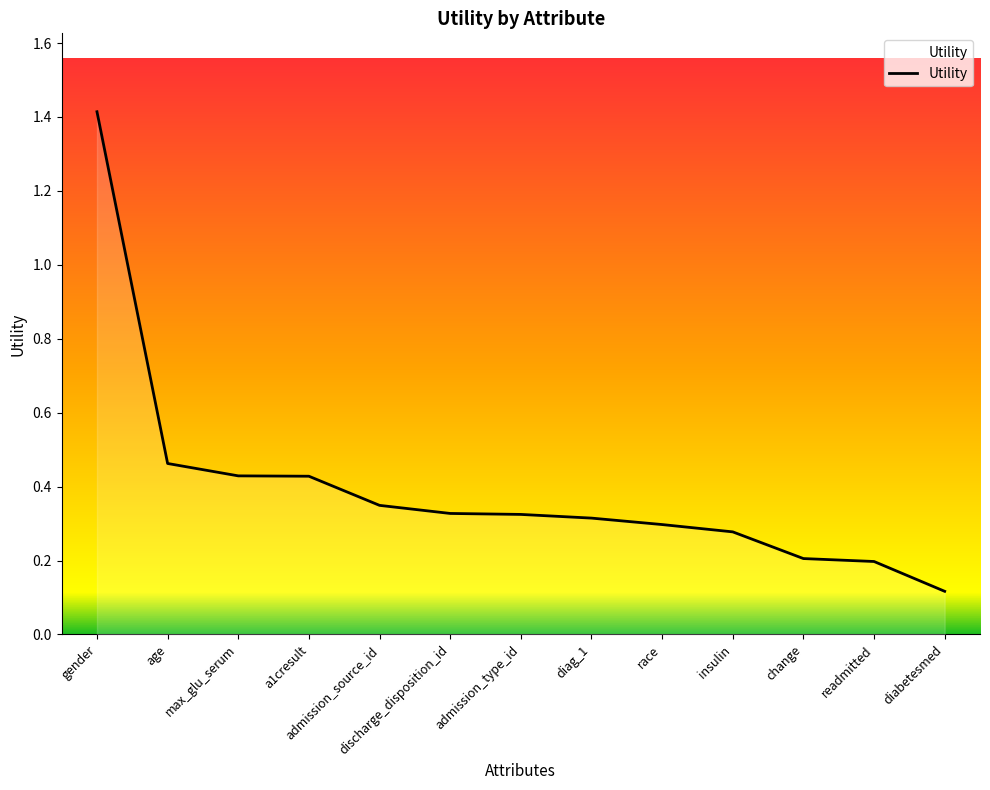

Which label corresponds to the largest value in the chart?

gender